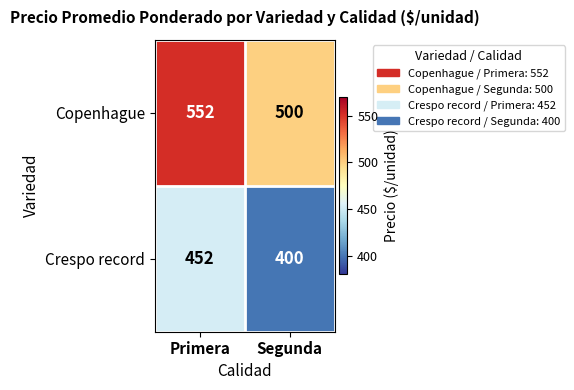

Reading left to right, list all the values displayed in this chart.

Copenhague: 552	500
Crespo record: 452	400